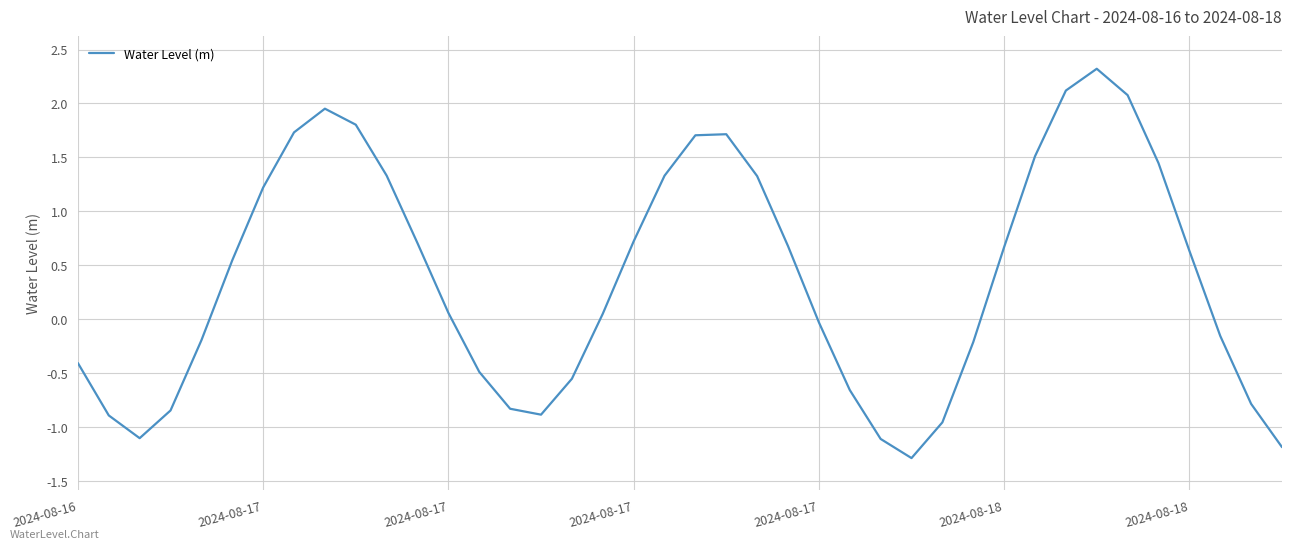

What is the maximum value shown in the chart?

2.3